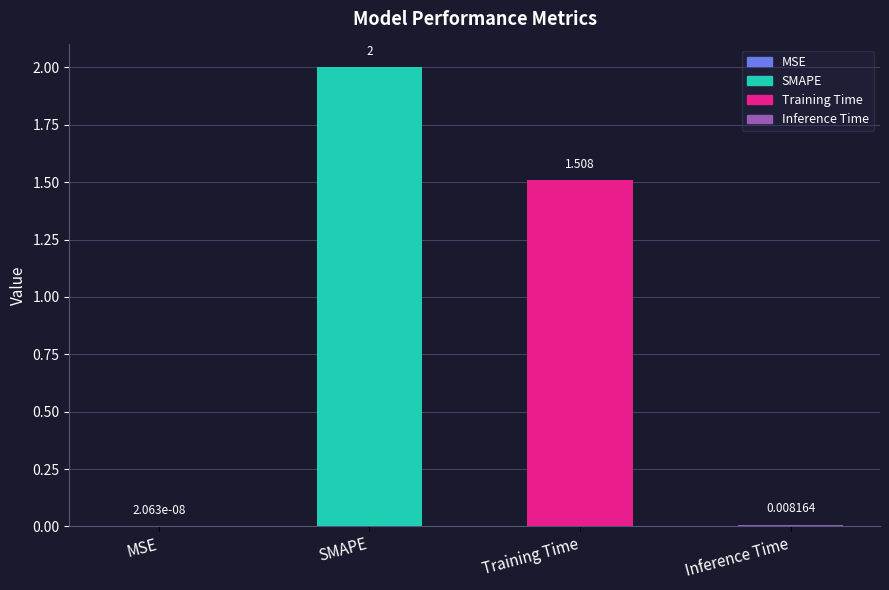

At which label is the value closest to 1?

Training Time